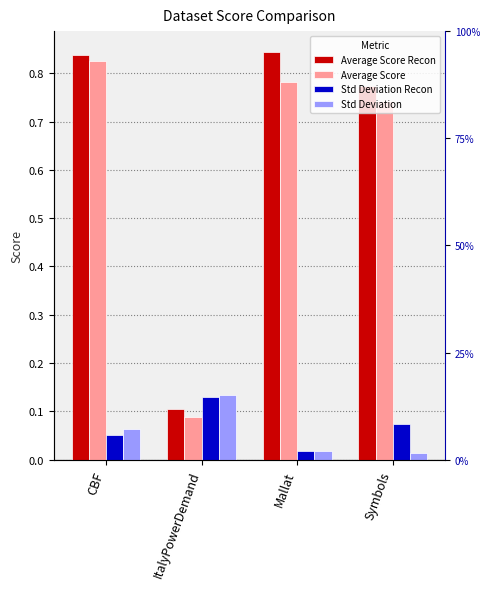

Which series has the widest spread of values?

Average Score Recon